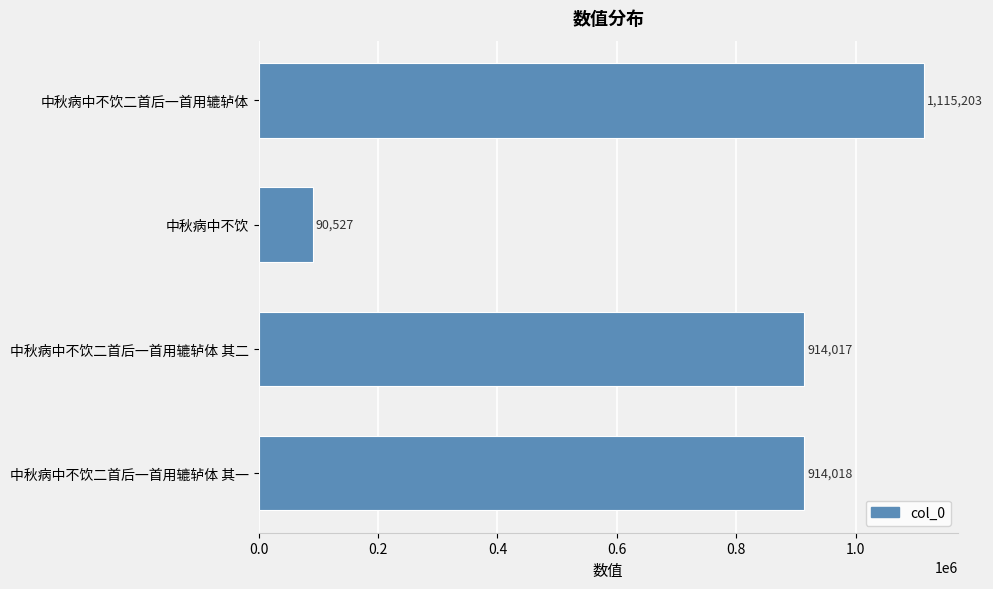

Reading top to bottom, transcribe all the data shown in this chart.

1115203	90527	914017	914018